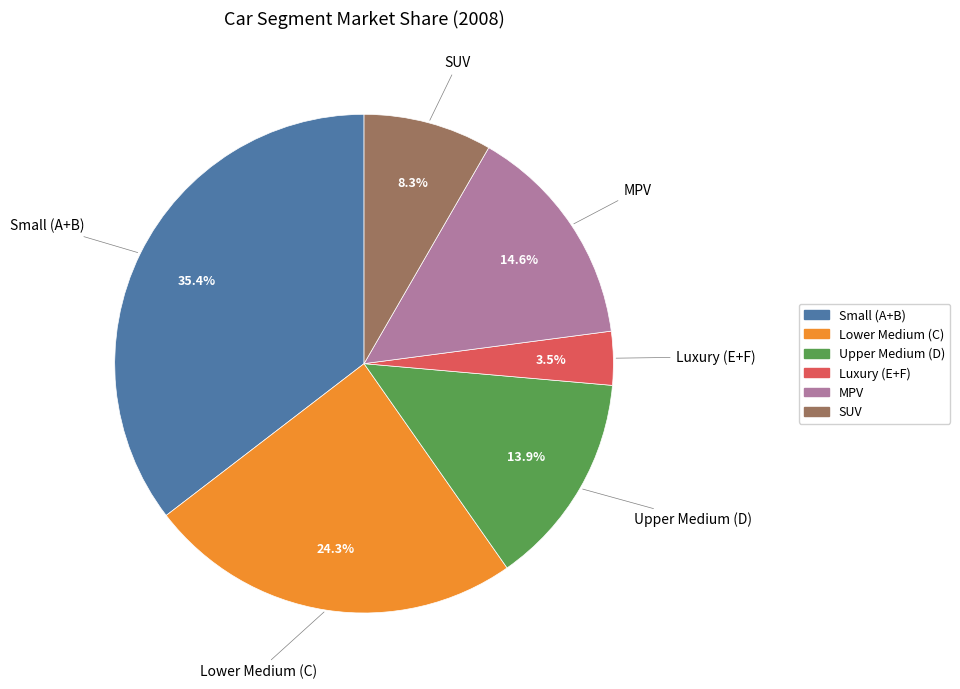

Which category has the smallest portion of the pie?

Luxury (E+F)